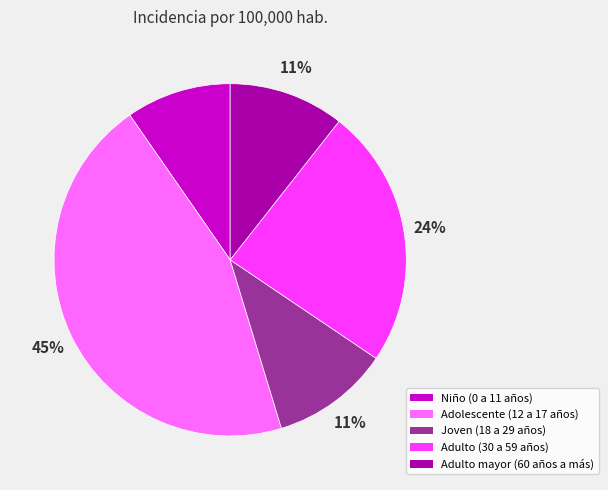

Is there a majority slice in this chart?

No